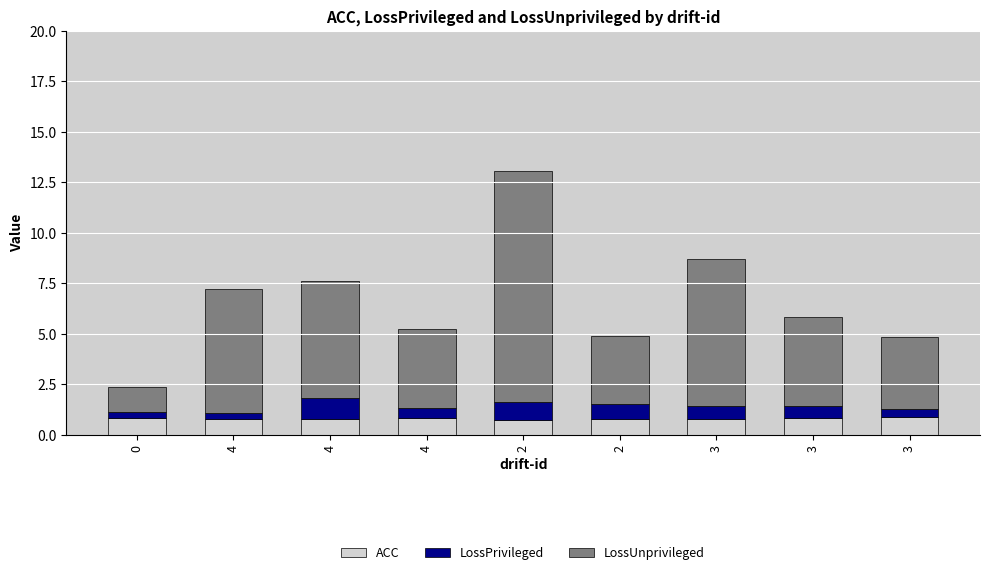

True or false: ACC has a value of 0.9 at 3.

True